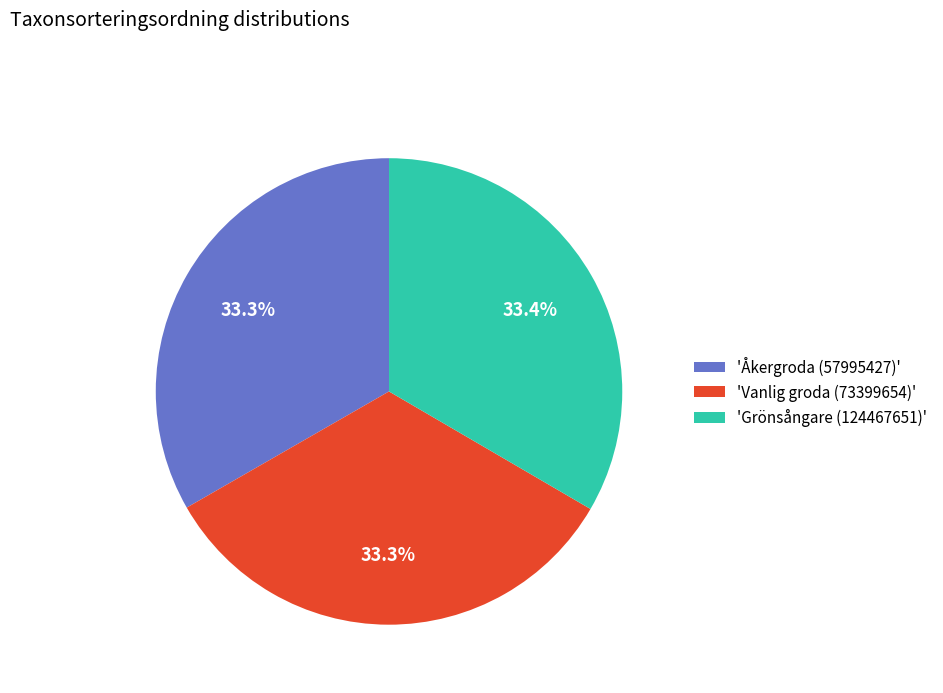

Approximately how many times larger is the value at 'Åkergroda (57995427)' compared to 'Vanlig groda (73399654)'?

1.0